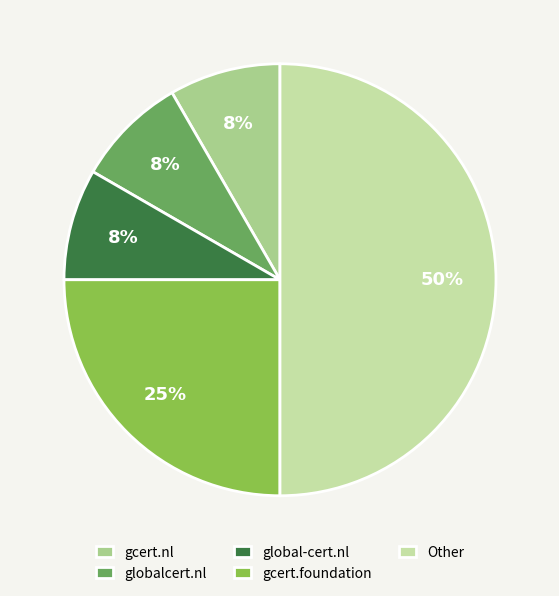

What percentage is the globalcert.nl slice, to the nearest percent?

8%